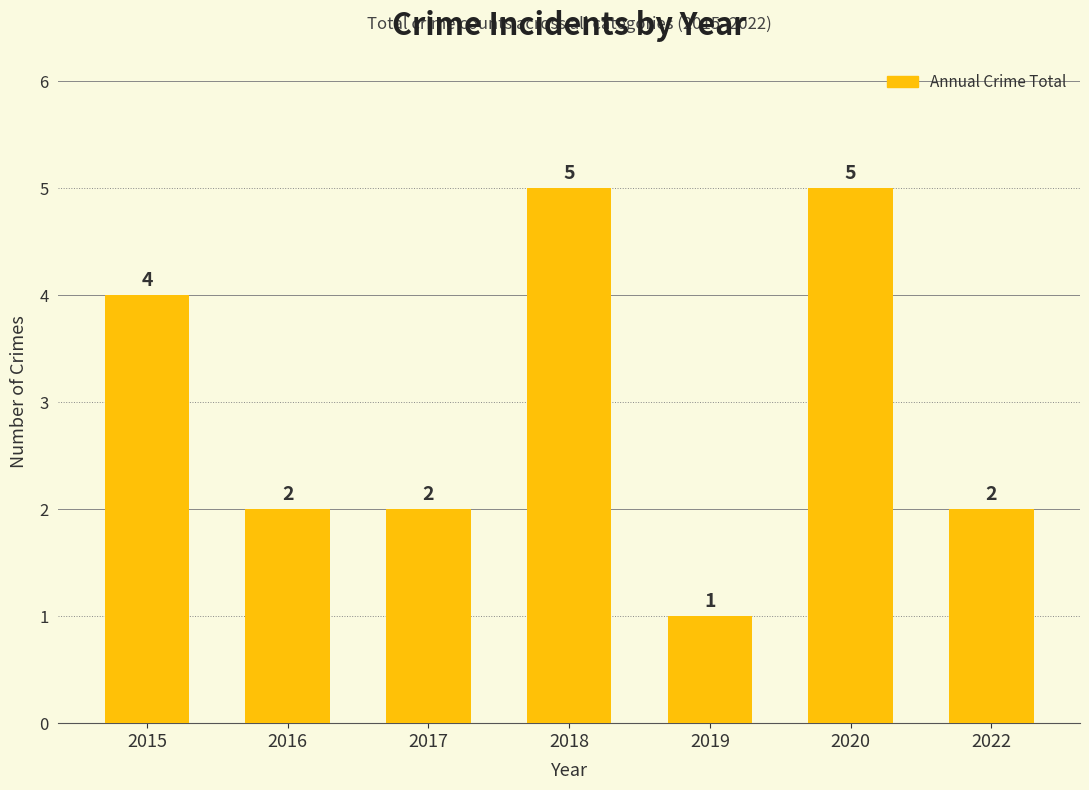

What is the ratio of the value at 2018 to the value at 2016?

2.5